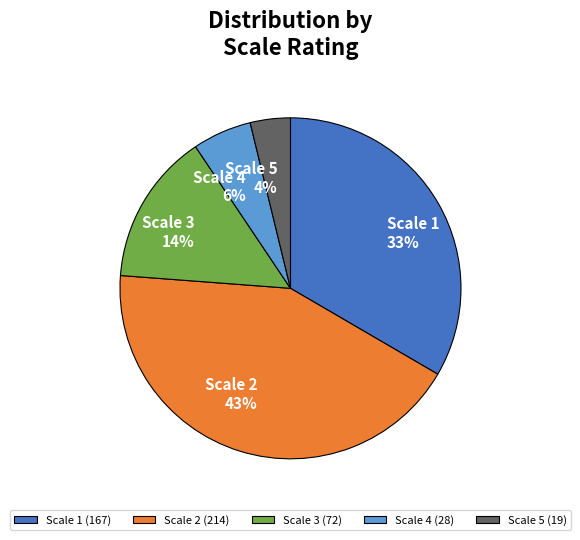

To the nearest percent, what portion does Scale 3 represent?

14%